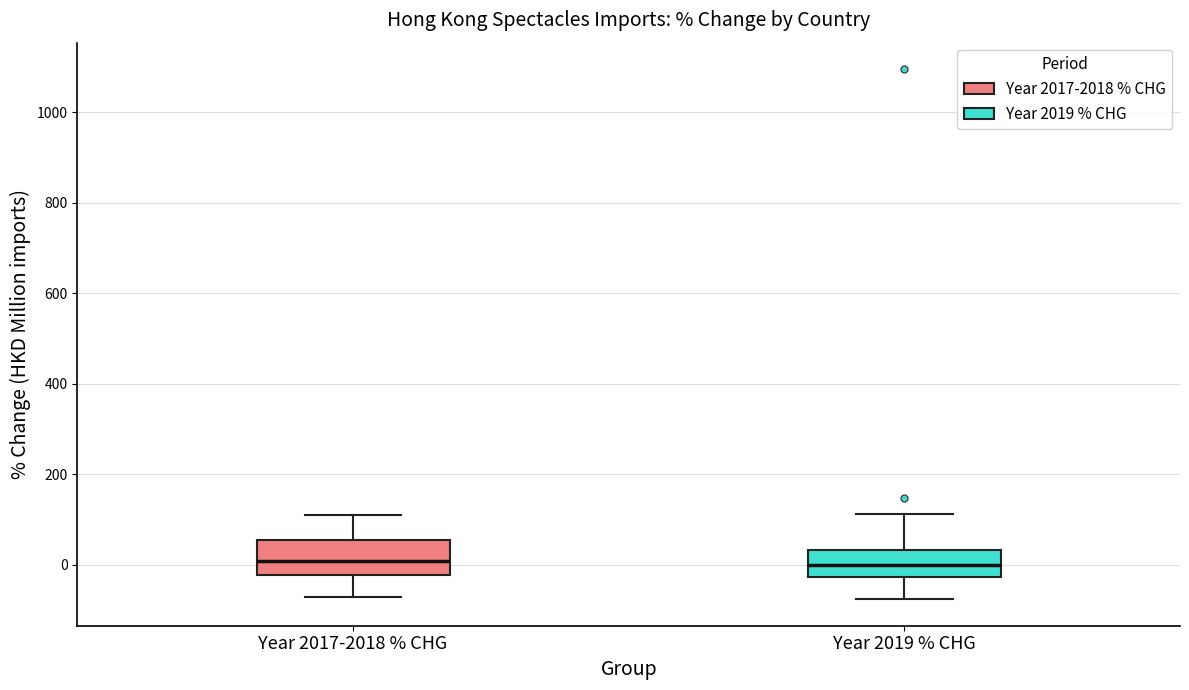

Reading left to right, read every box against the y-axis: the position of its median line, the range the box covers, and the ends of its whiskers. The values are not printed on the chart, so give them approximately, as read against the axis.

Year 2017-2018 % CHG: median 0, box -20 to 60, whiskers -80 to 100
Year 2019 % CHG: median 0, box -20 to 40, whiskers -80 to 120